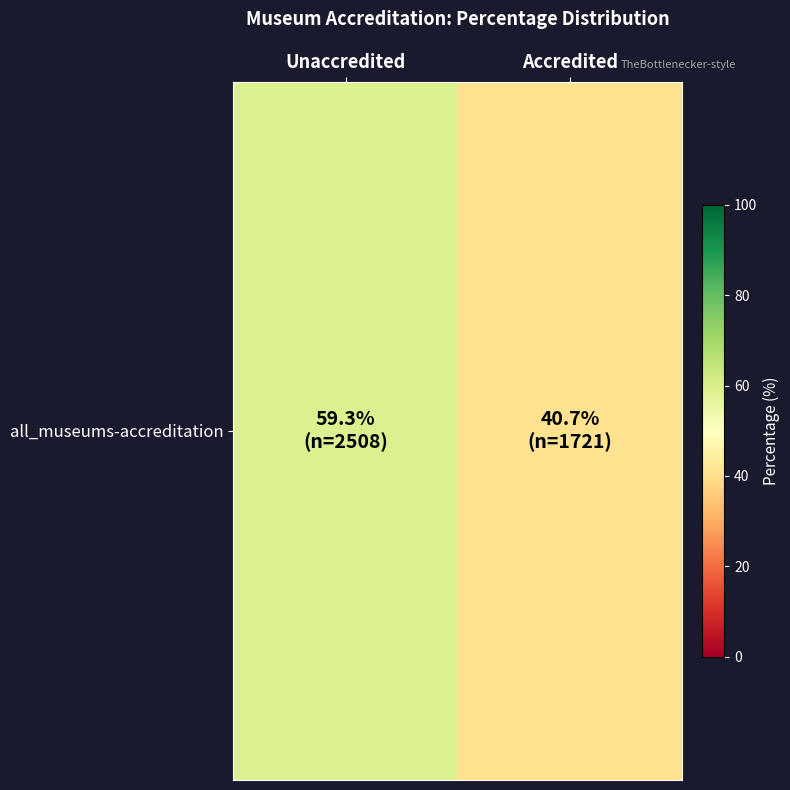

What is the change in value from Unaccredited to Accredited?

-18.6